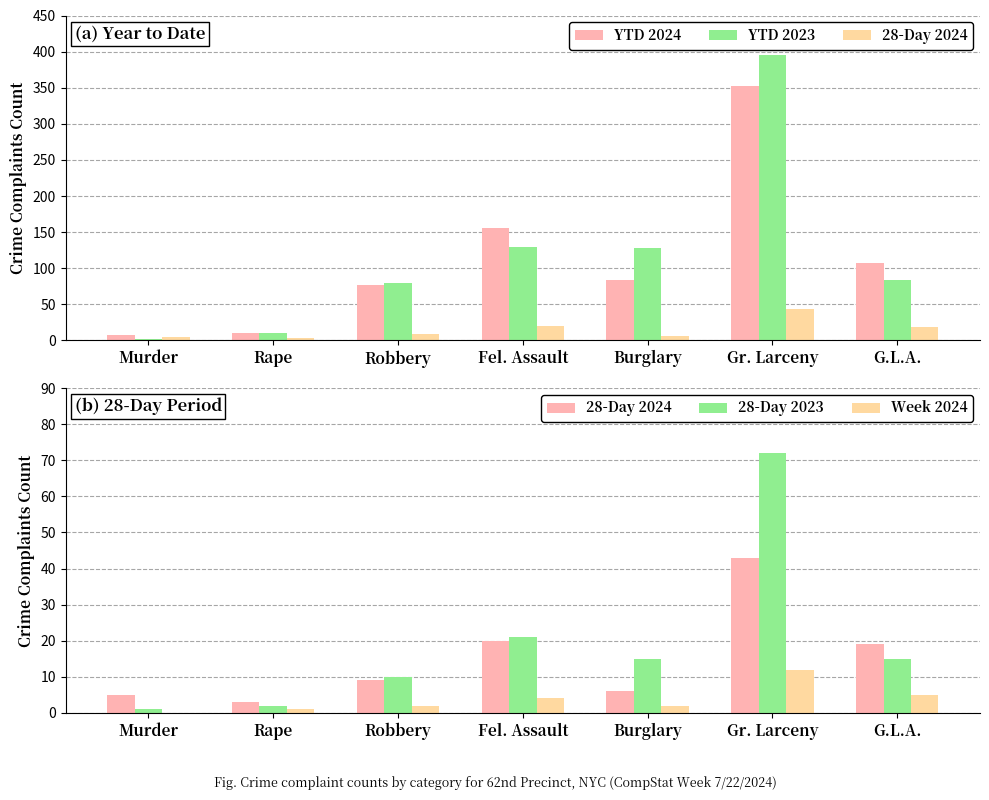

Between Robbery and Rape, which is larger?

Robbery